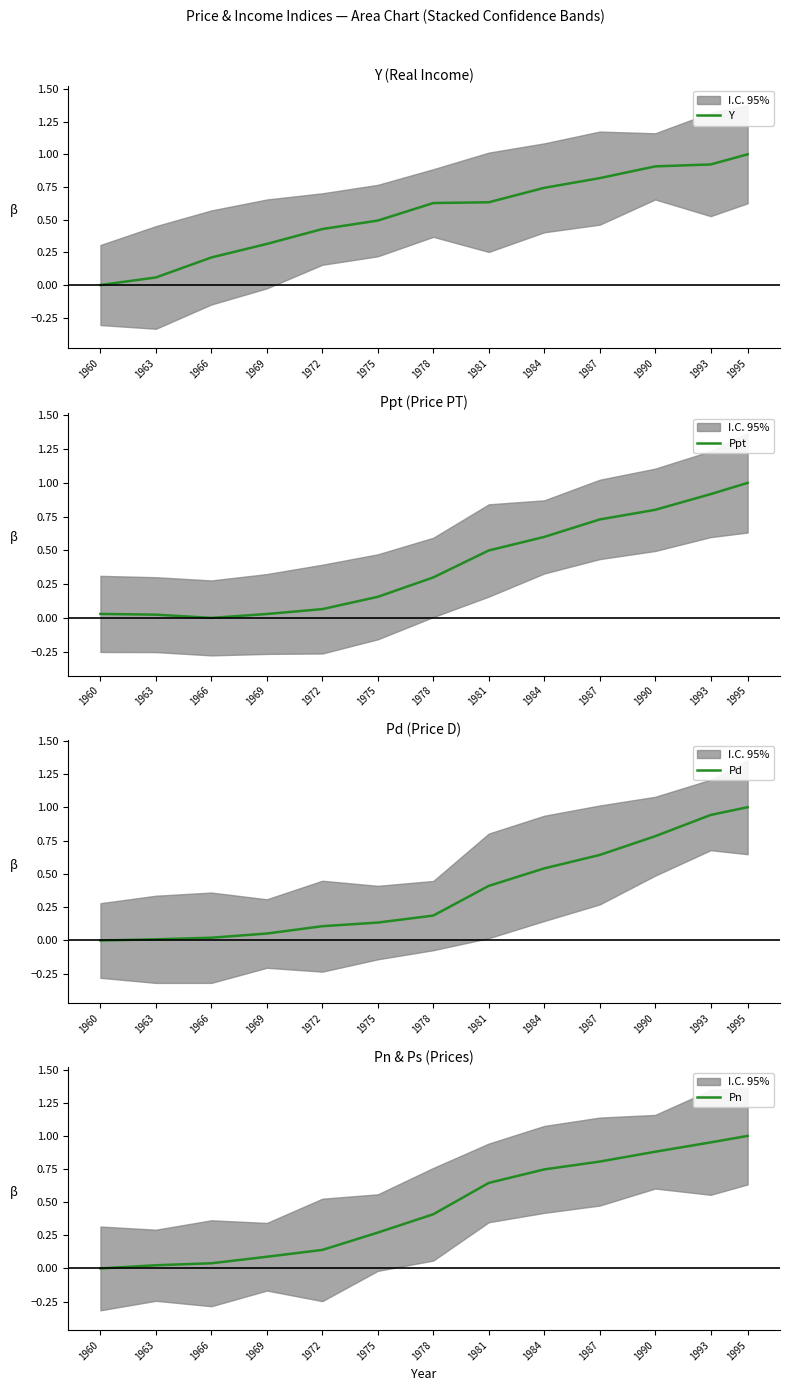

Reading left to right, transcribe all the data shown in this chart.

Y: 0.0	0.1	0.2	0.3	0.4	0.5	0.6	0.6	0.7	0.8	0.9	0.9	1.0
Ppt: 0.0	0.0	0.0	0.0	0.1	0.2	0.3	0.5	0.6	0.7	0.8	0.9	1.0
Pd: 0.0	0.0	0.0	0.1	0.1	0.1	0.2	0.4	0.5	0.6	0.8	0.9	1.0
Pn: 0.0	0.0	0.0	0.1	0.1	0.3	0.4	0.6	0.7	0.8	0.9	1.0	1.0